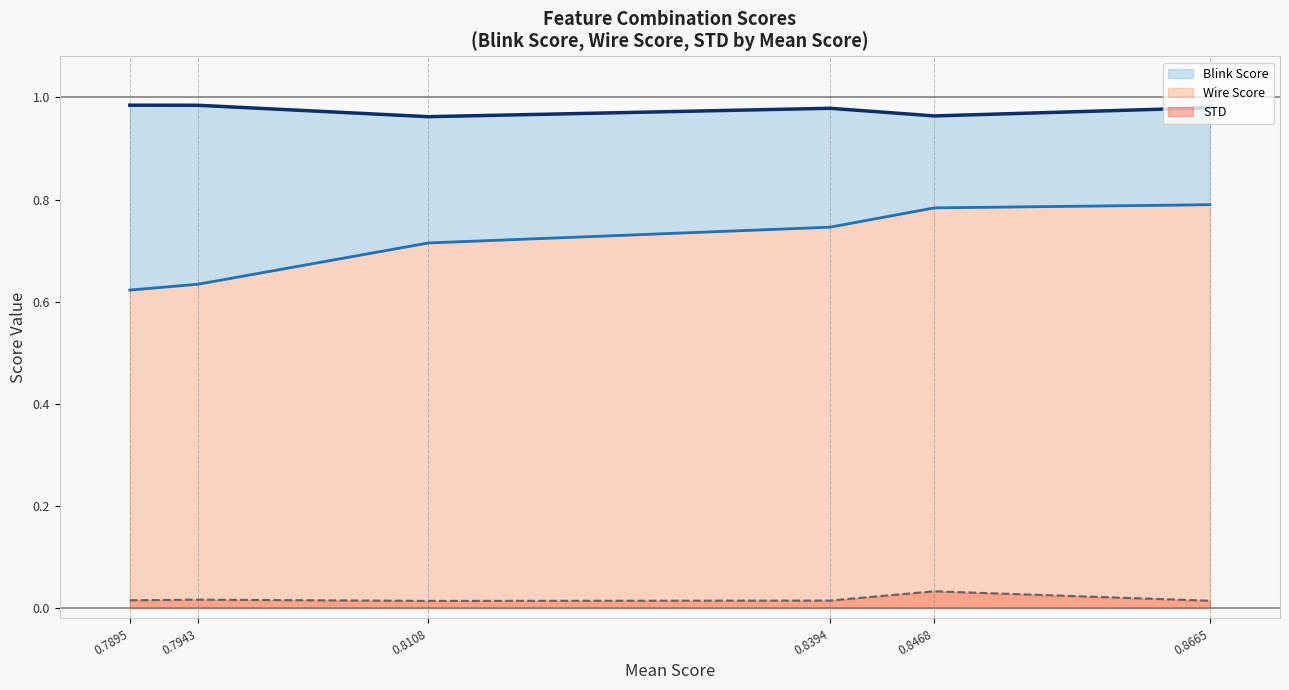

True or false: Wire Score and Blink Score intersect in this chart.

False